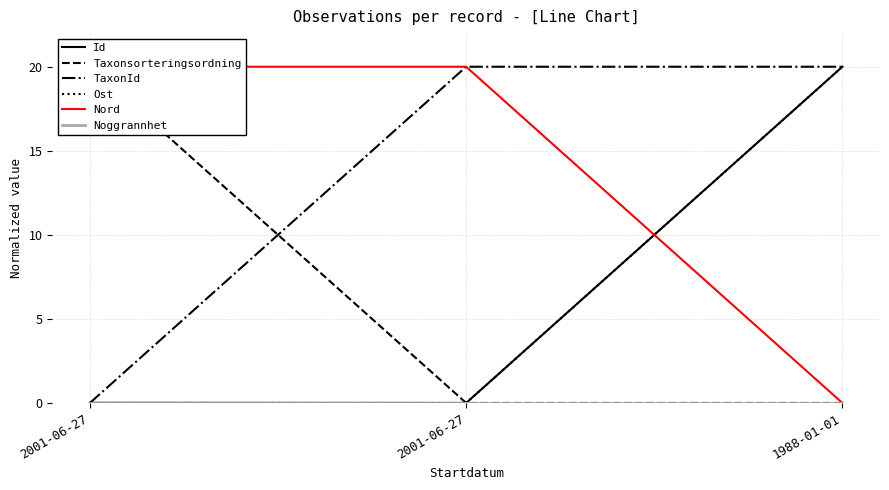

At which label is Nord closest to 10?

2001-06-27